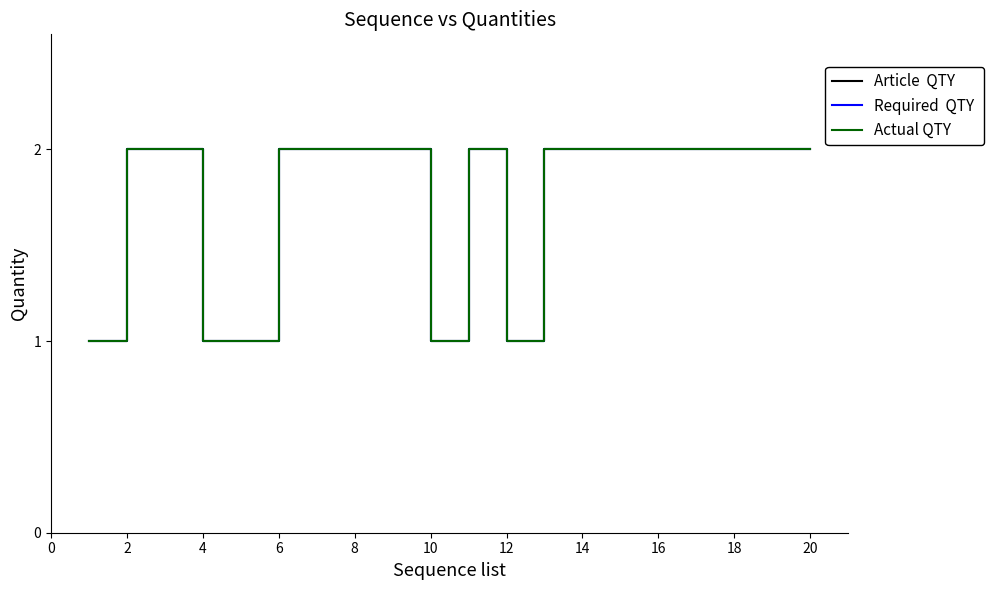

Is this an area chart (filled region under the line)?

No